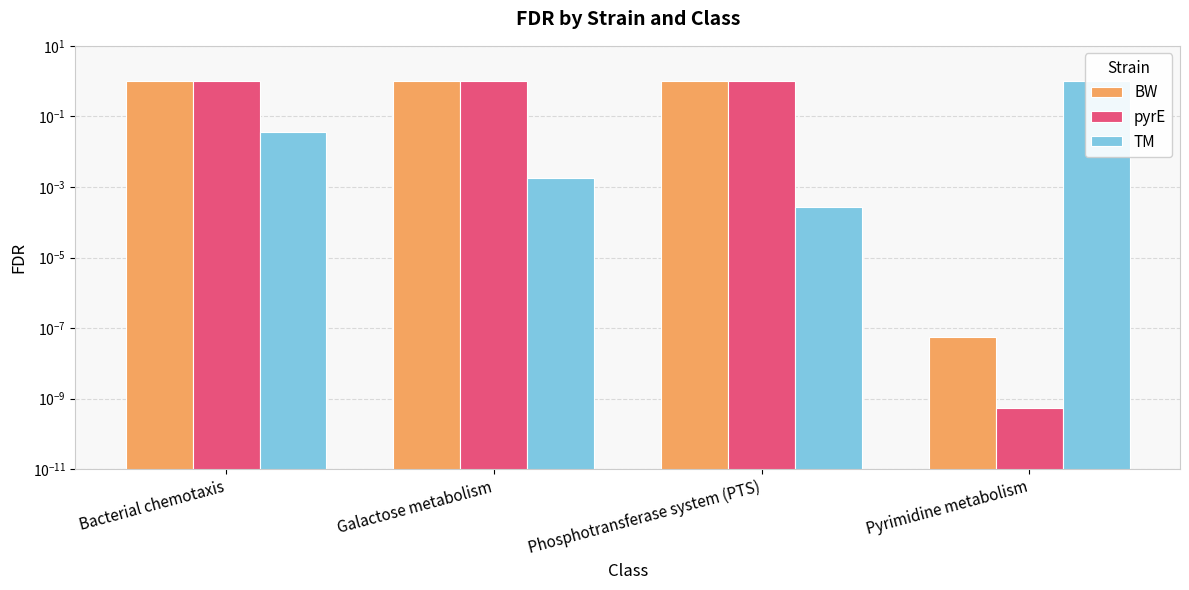

What is the label of the 1st bar from the left?

Bacterial chemotaxis